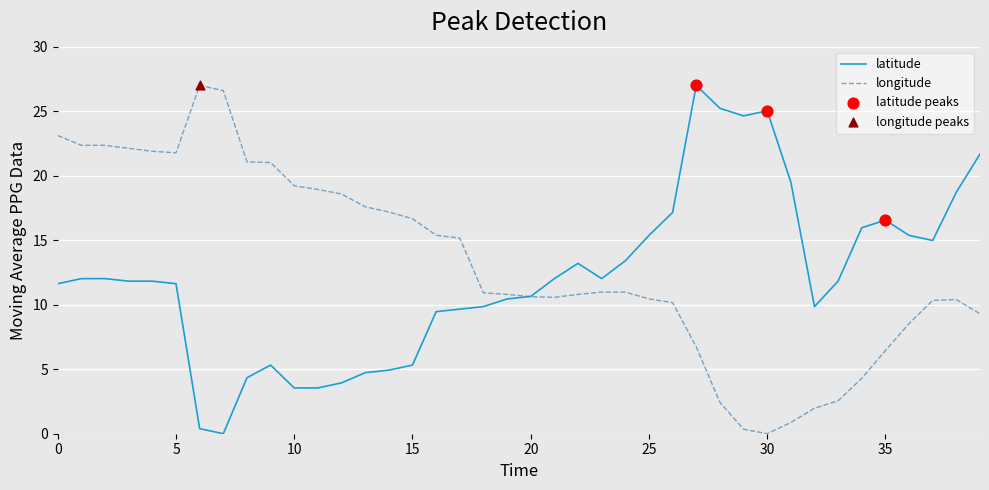

What is the maximum value shown in the chart?

27.0